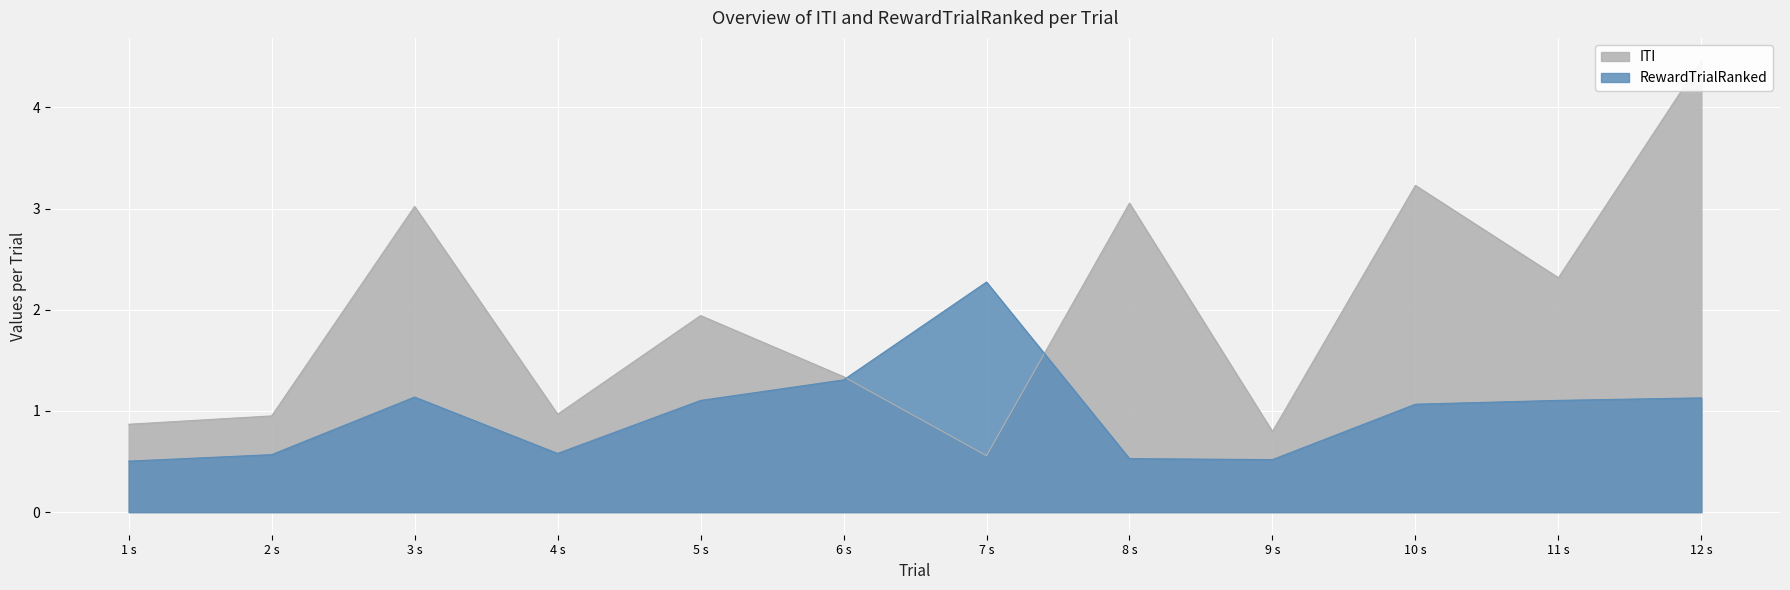

After their last crossing, which series has the higher values: RewardTrialRanked or ITI?

ITI